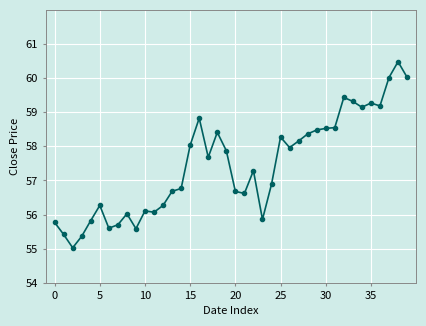

True or false: the data has more than 0 interior local peaks.

True